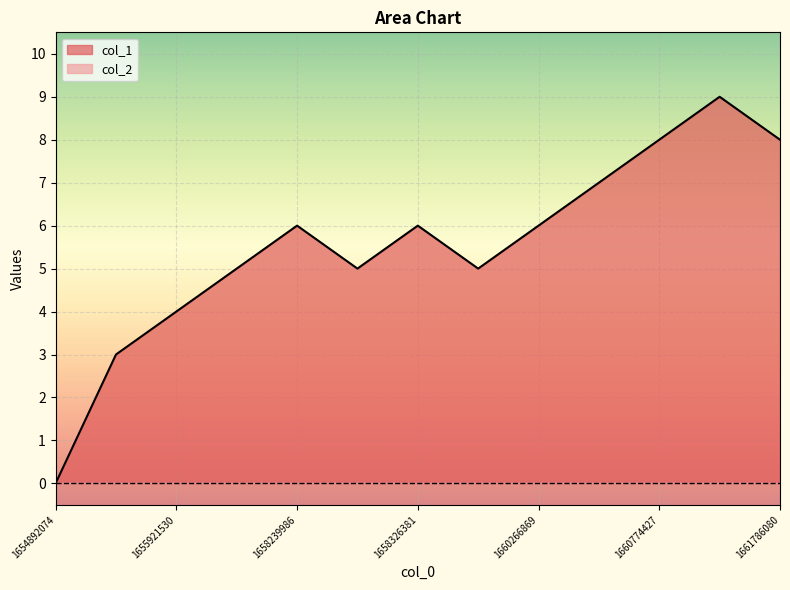

List the labels in order of value, largest first.

1660882516, 1660774427, 1661786080, 1660666418, 1658239986, 1658326381, 1660266869, 1657642334, 1658243551, 1659463949, 1655921530, 1655899938, 1654892074